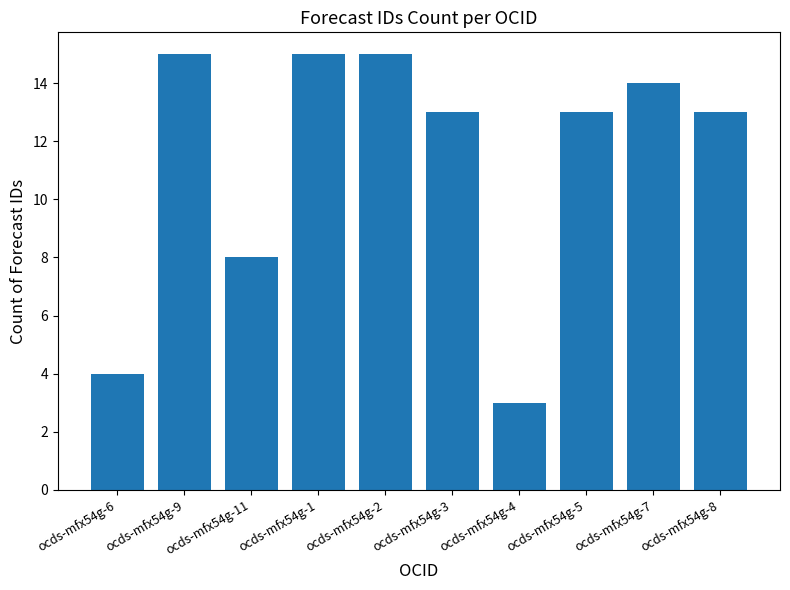

How many series are shown in this chart?

1